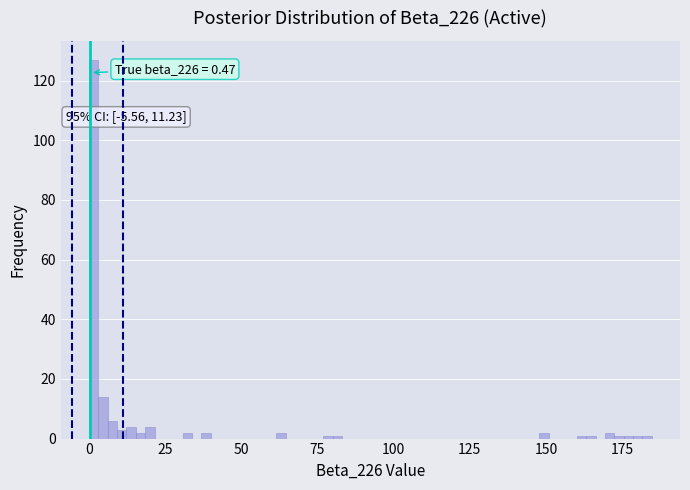

Around what value on the x-axis is the tallest bar? Give the approximate position of its centre, as read against the axis.

0